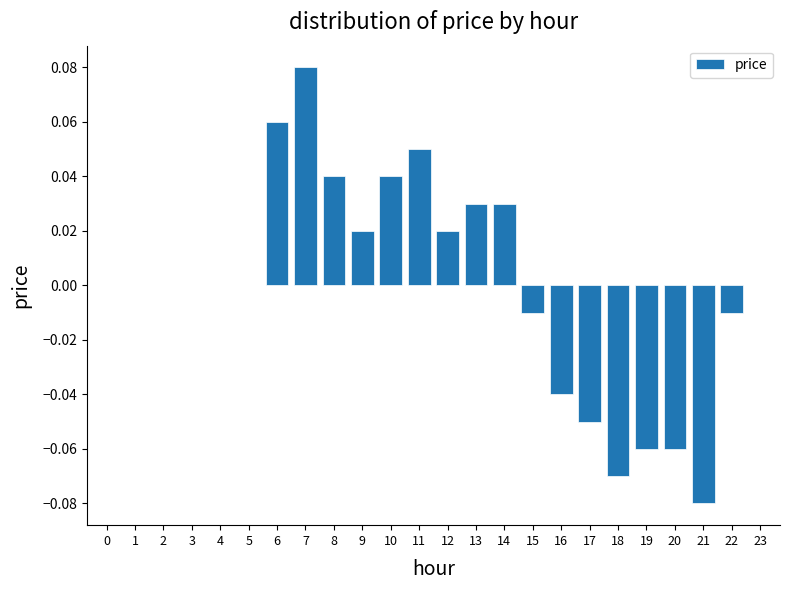

Which has a higher value, 23 or 17?

23